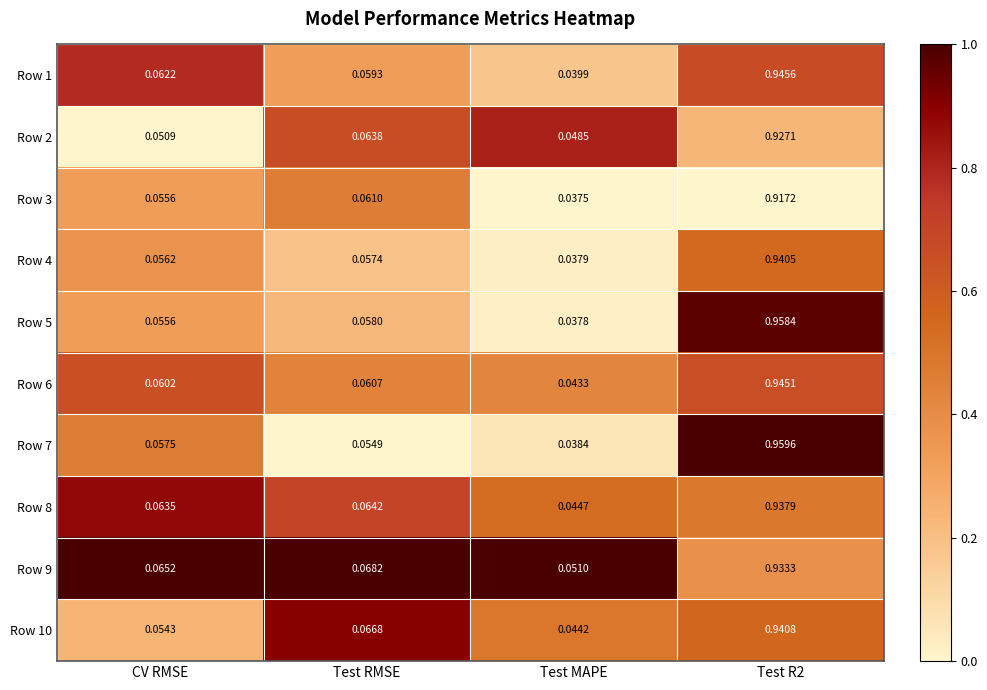

Is the value of Row 8 at CV RMSE greater than the value of Row 1 at Test R2?

No